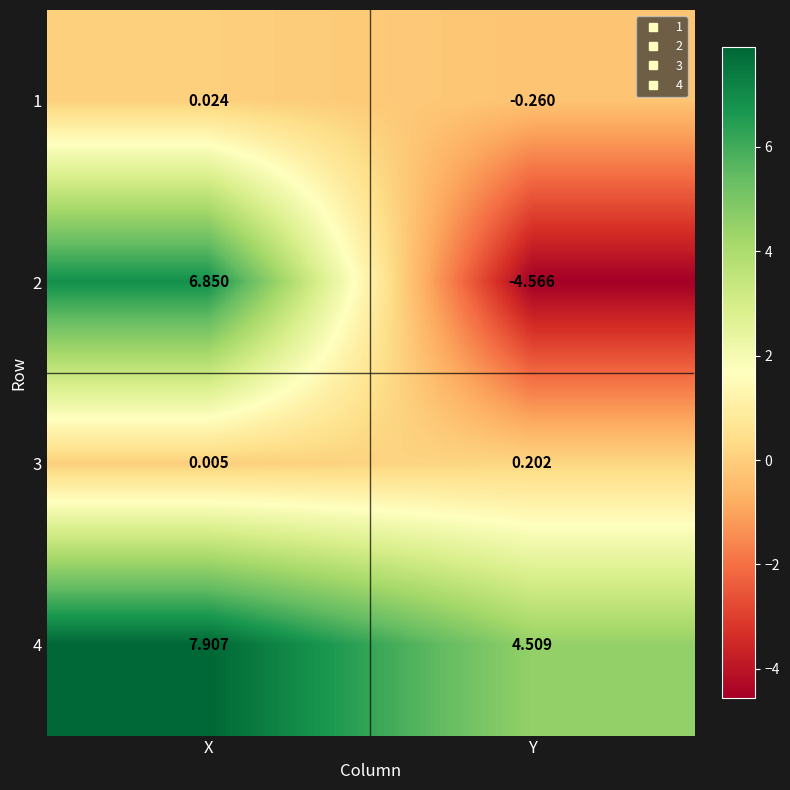

At Y, list the series in order from smallest to largest.

2, 1, 3, 4